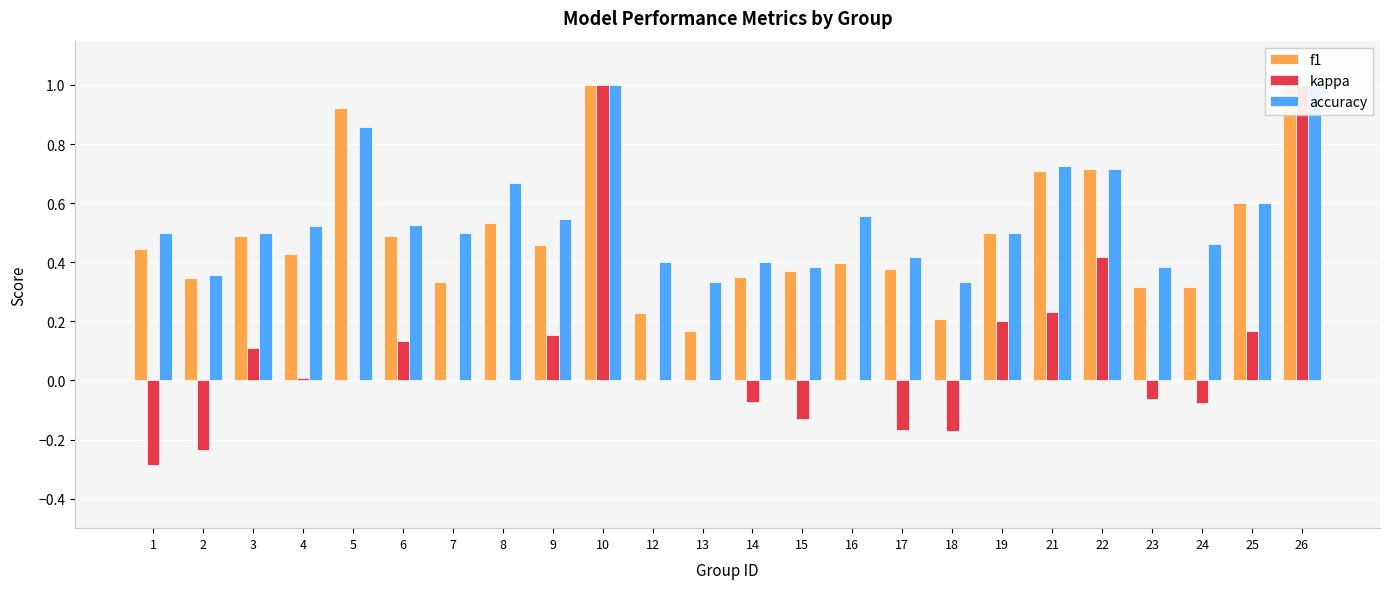

Is the value of accuracy at 9 greater than the value of f1 at 15?

Yes